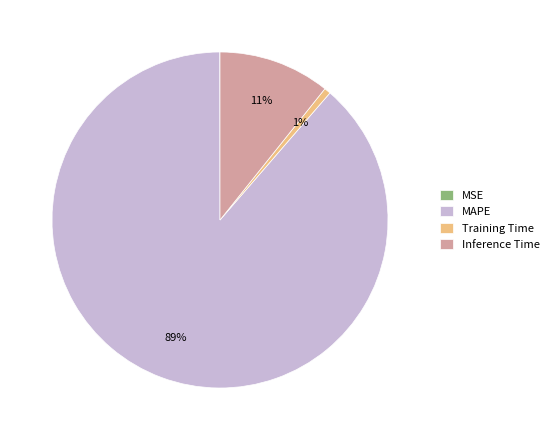

Between MAPE and Inference Time, which is larger?

MAPE